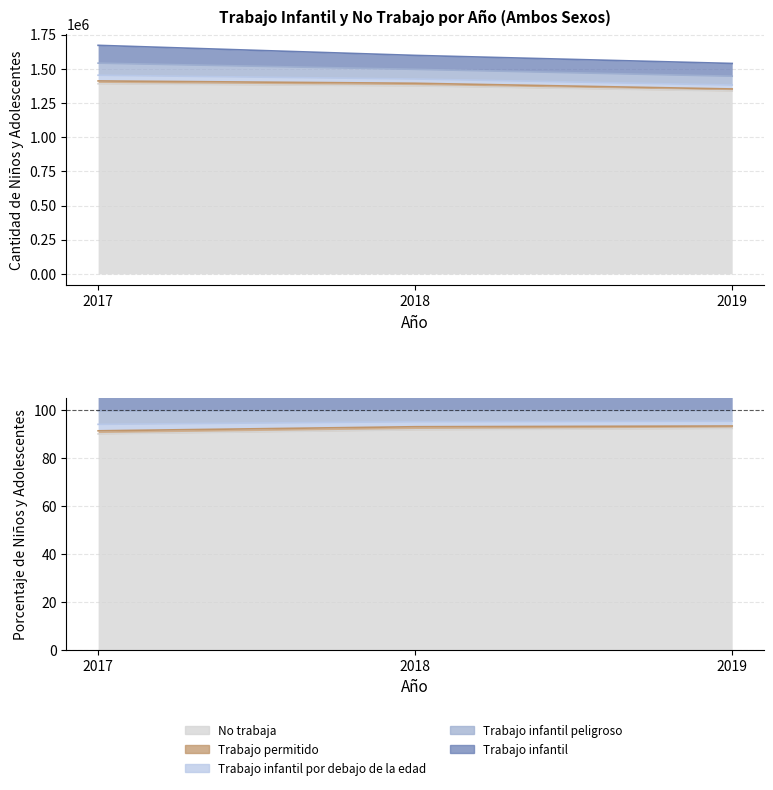

What is the value of the No trabaja point at the 3rd from the left?

1337875.0